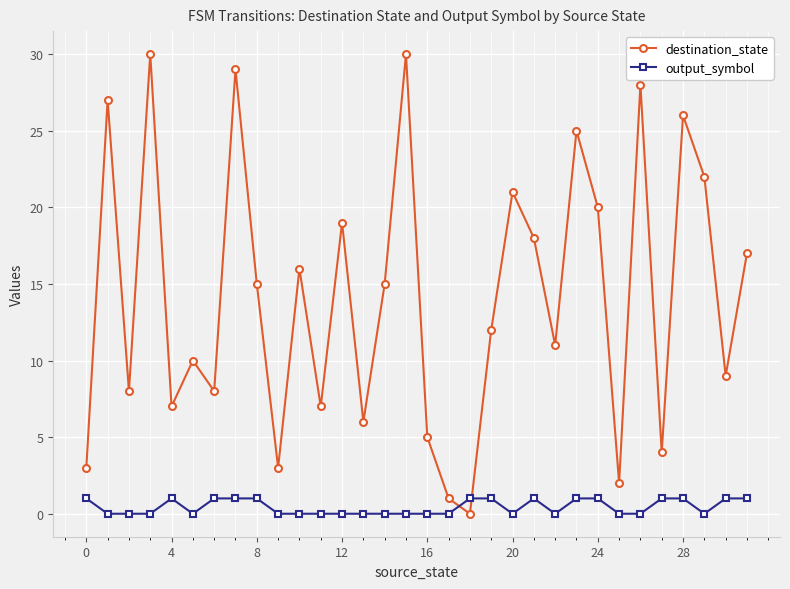

Does the chart have visible grid lines?

Yes